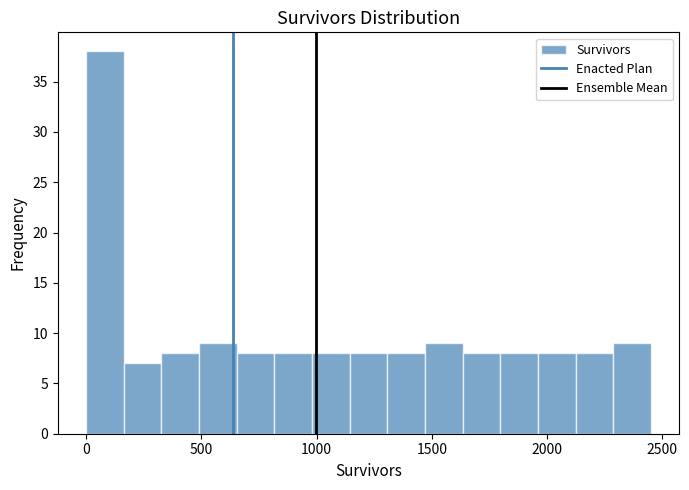

Around what value on the x-axis is the tallest bar? Give the approximate position of its centre, as read against the axis.

100